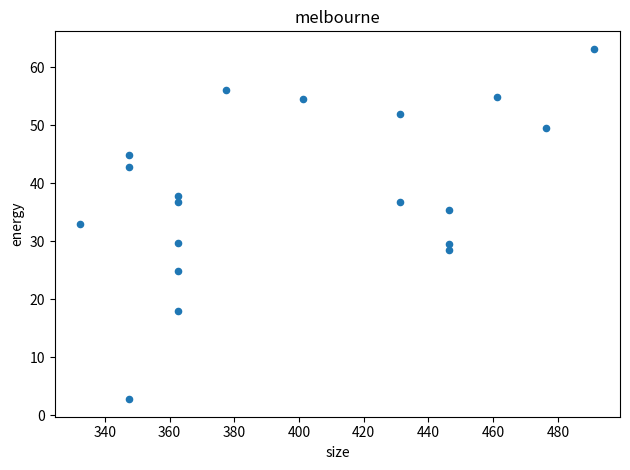

What Y value in the scatter plot is closest to 32?

33.0